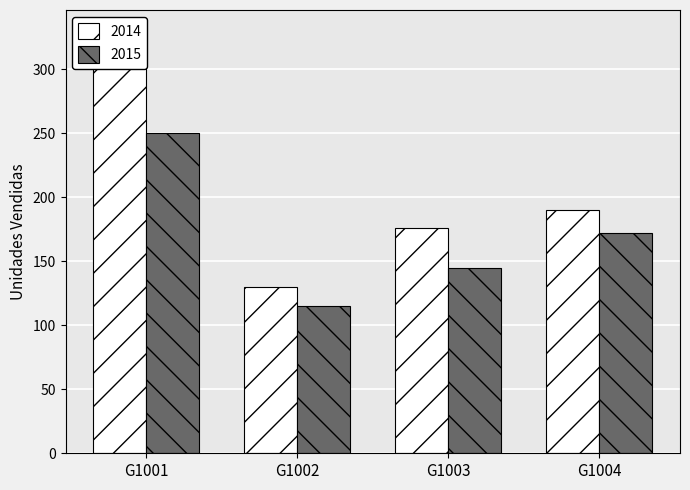

Rank the series by their average value, from lowest to highest.

2015, 2014